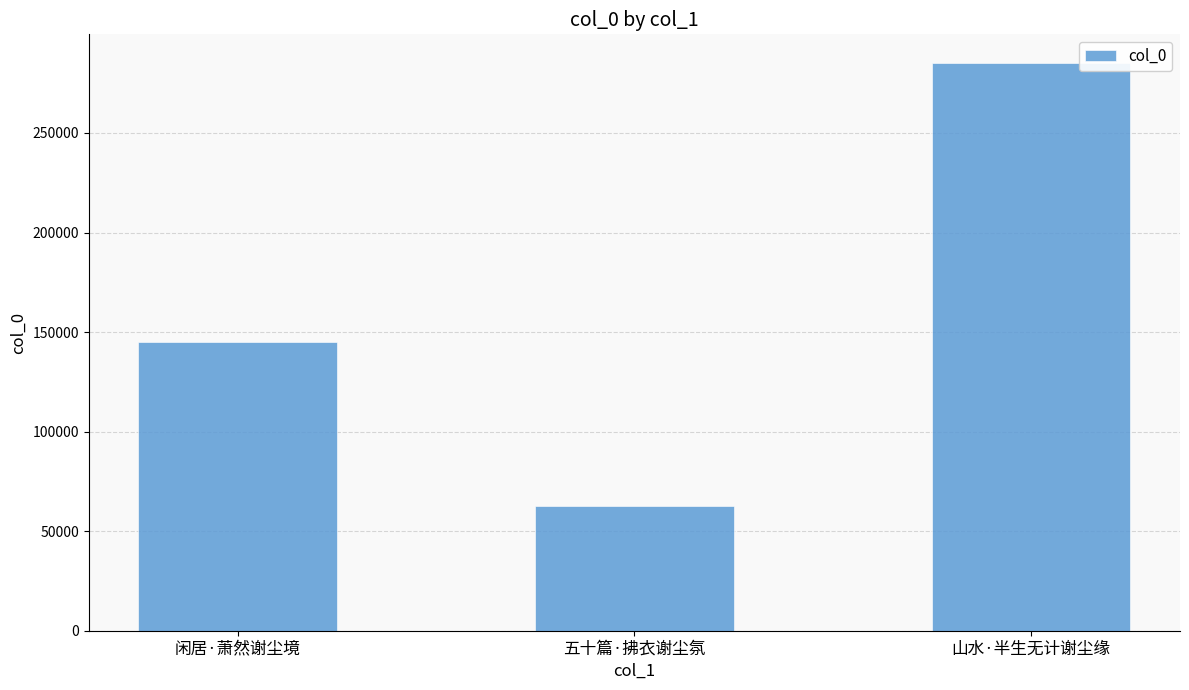

How many data points does each series have?

3